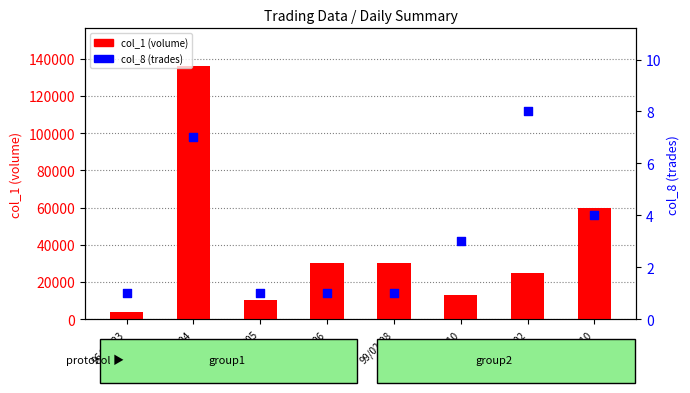

At which category is the sum across all series the highest?

96/05/04